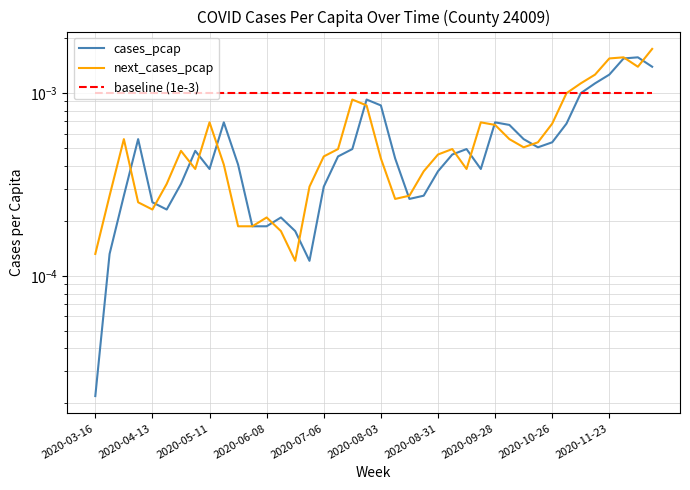

What position from the left is 2020-05-11?

9